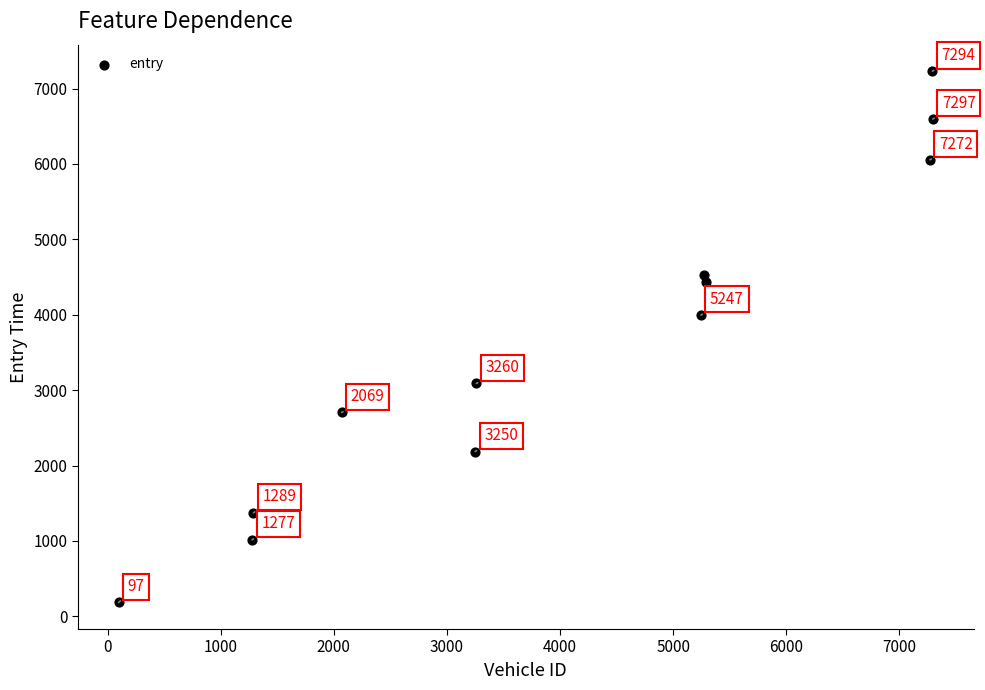

What Y value in the scatter plot is closest to 3706?

3995.4